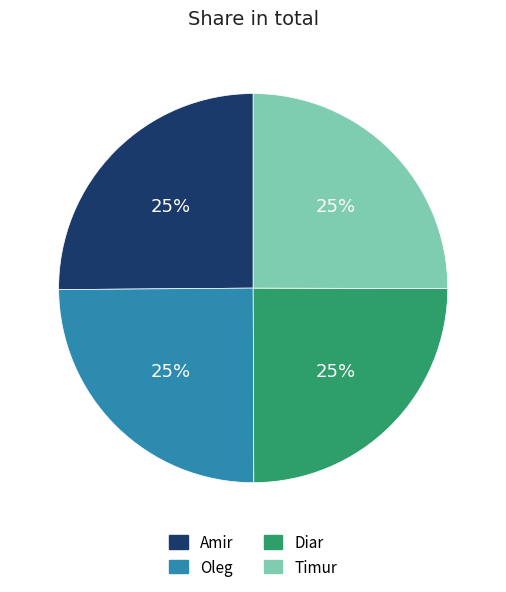

What is the ratio of the value at Timur to the value at Oleg?

1.0